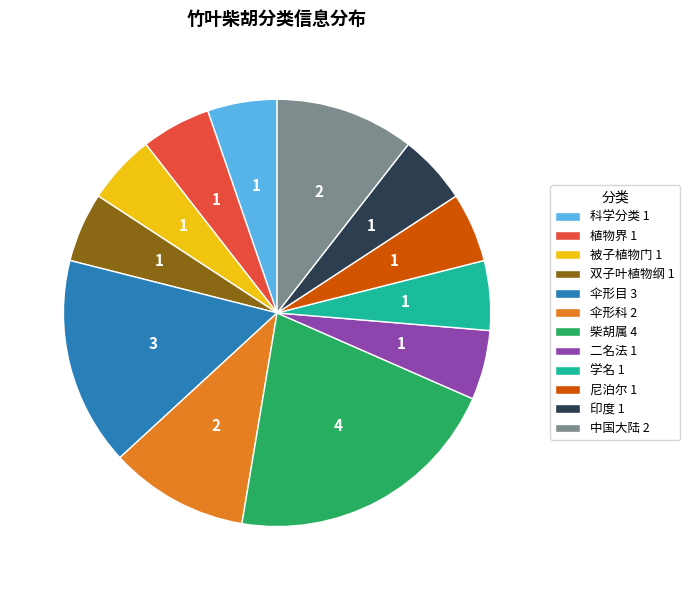

Is the sum of 被子植物门 and 科学分类 greater than half?

No